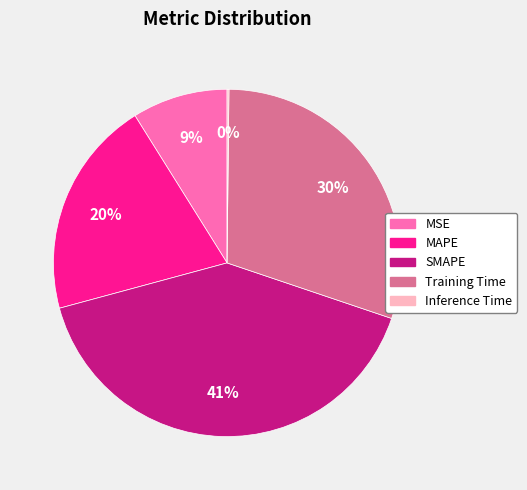

Combined, do Training Time and SMAPE account for over 50%?

Yes